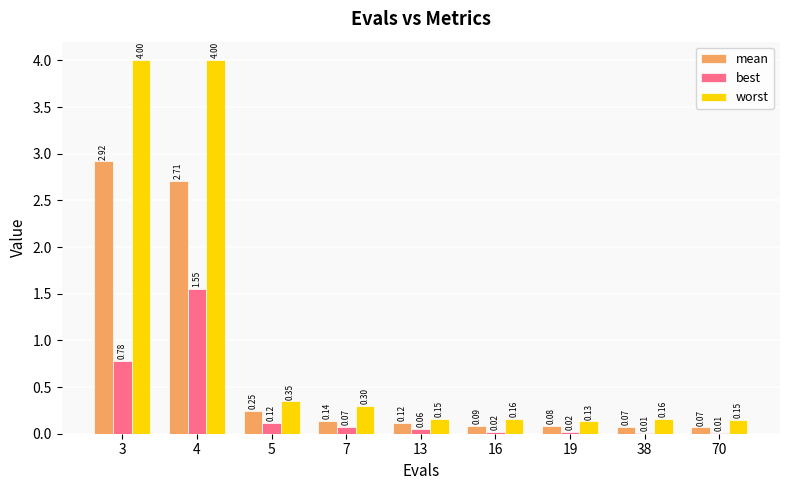

Between 3 and 5, which series saw the biggest shift?

worst